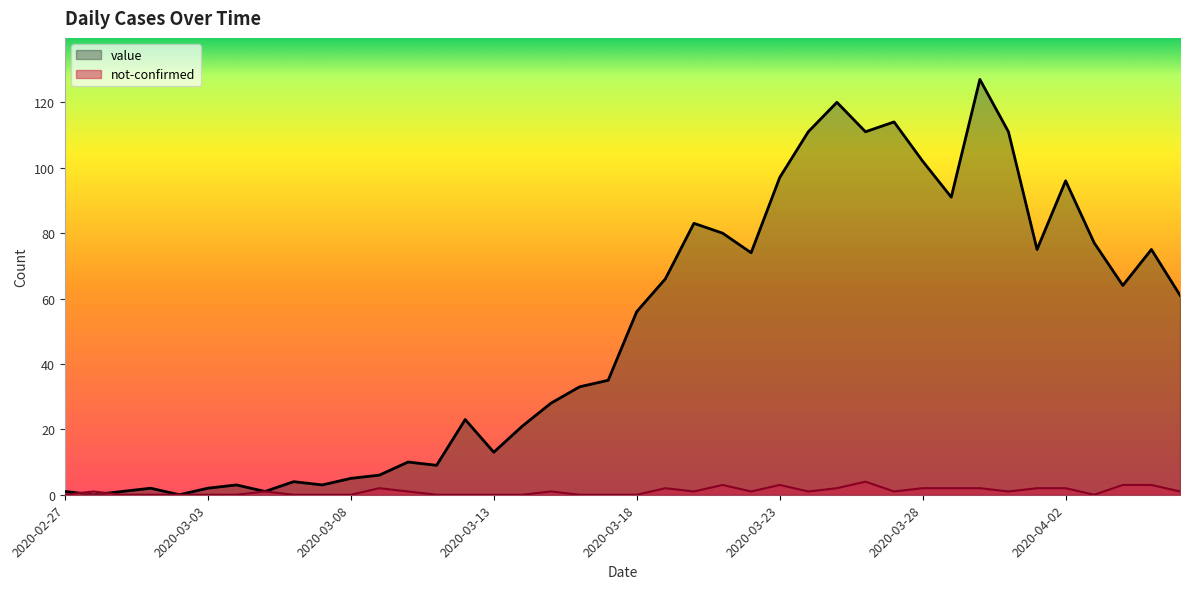

Rank the series by their maximum value, from lowest to highest.

not-confirmed, value